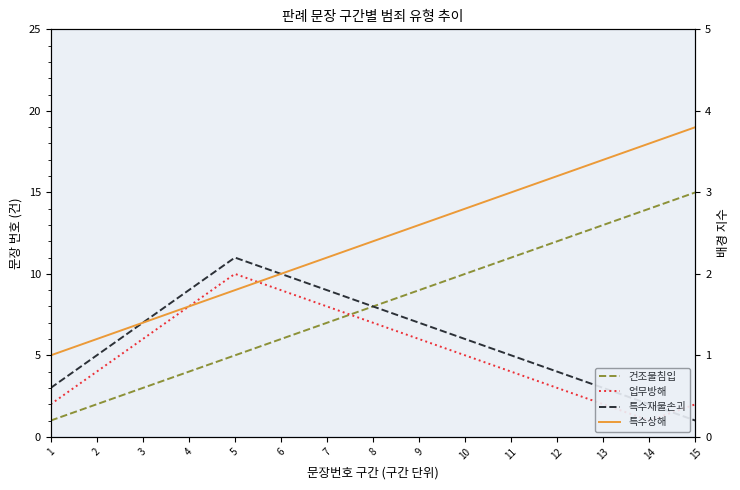

Is this an area chart (filled region under the line)?

No